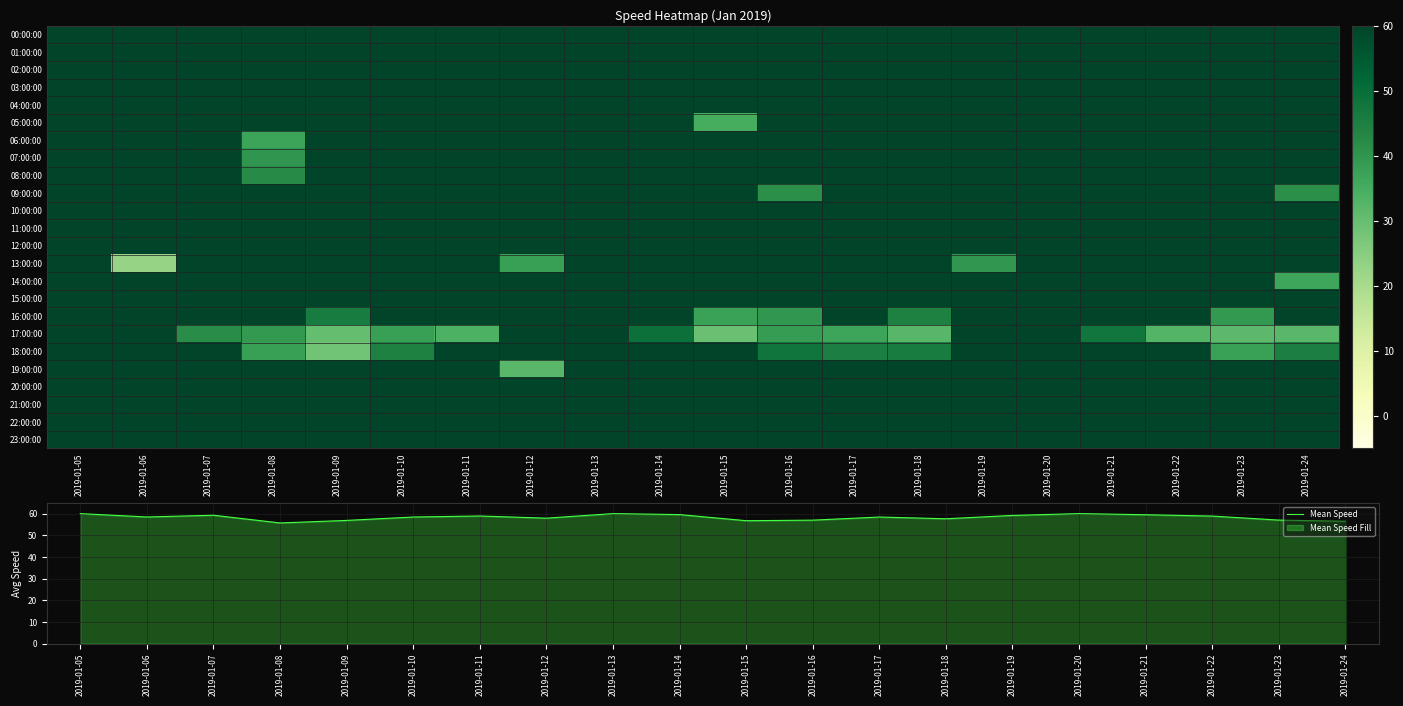

Reading left to right, list all the values displayed in this chart.

00:00:00: 2019-01-05=60.0	2019-01-06=60.0	2019-01-07=60.0	2019-01-08=60.0	2019-01-09=60.0	2019-01-10=60.0	2019-01-11=60.0	2019-01-12=60.0	2019-01-13=60.0	2019-01-14=60.0	2019-01-15=60.0	2019-01-16=60.0	2019-01-17=60.0	2019-01-18=60.0	2019-01-19=60.0	2019-01-20=60.0	2019-01-21=60.0	2019-01-22=60.0	2019-01-23=60.0	2019-01-24=60.0
01:00:00: 2019-01-05=60.0	2019-01-06=60.0	2019-01-07=60.0	2019-01-08=60.0	2019-01-09=60.0	2019-01-10=60.0	2019-01-11=60.0	2019-01-12=60.0	2019-01-13=60.0	2019-01-14=60.0	2019-01-15=60.0	2019-01-16=60.0	2019-01-17=60.0	2019-01-18=60.0	2019-01-19=60.0	2019-01-20=60.0	2019-01-21=60.0	2019-01-22=60.0	2019-01-23=60.0	2019-01-24=60.0
02:00:00: 2019-01-05=60.0	2019-01-06=60.0	2019-01-07=60.0	2019-01-08=60.0	2019-01-09=60.0	2019-01-10=60.0	2019-01-11=60.0	2019-01-12=60.0	2019-01-13=60.0	2019-01-14=60.0	2019-01-15=60.0	2019-01-16=60.0	2019-01-17=60.0	2019-01-18=60.0	2019-01-19=60.0	2019-01-20=60.0	2019-01-21=60.0	2019-01-22=60.0	2019-01-23=60.0	2019-01-24=60.0
03:00:00: 2019-01-05=60.0	2019-01-06=60.0	2019-01-07=60.0	2019-01-08=60.0	2019-01-09=60.0	2019-01-10=60.0	2019-01-11=60.0	2019-01-12=60.0	2019-01-13=60.0	2019-01-14=60.0	2019-01-15=60.0	2019-01-16=60.0	2019-01-17=60.0	2019-01-18=60.0	2019-01-19=60.0	2019-01-20=60.0	2019-01-21=60.0	2019-01-22=60.0	2019-01-23=60.0	2019-01-24=60.0
04:00:00: 2019-01-05=60.0	2019-01-06=60.0	2019-01-07=60.0	2019-01-08=60.0	2019-01-09=60.0	2019-01-10=60.0	2019-01-11=60.0	2019-01-12=60.0	2019-01-13=60.0	2019-01-14=60.0	2019-01-15=60.0	2019-01-16=60.0	2019-01-17=60.0	2019-01-18=60.0	2019-01-19=60.0	2019-01-20=60.0	2019-01-21=60.0	2019-01-22=60.0	2019-01-23=60.0	2019-01-24=60.0
05:00:00: 2019-01-05=60.0	2019-01-06=60.0	2019-01-07=60.0	2019-01-08=60.0	2019-01-09=60.0	2019-01-10=60.0	2019-01-11=60.0	2019-01-12=60.0	2019-01-13=60.0	2019-01-14=60.0	2019-01-15=34.9	2019-01-16=60.0	2019-01-17=60.0	2019-01-18=60.0	2019-01-19=60.0	2019-01-20=60.0	2019-01-21=60.0	2019-01-22=60.0	2019-01-23=60.0	2019-01-24=60.0
06:00:00: 2019-01-05=60.0	2019-01-06=60.0	2019-01-07=60.0	2019-01-08=37.0	2019-01-09=60.0	2019-01-10=60.0	2019-01-11=60.0	2019-01-12=60.0	2019-01-13=60.0	2019-01-14=60.0	2019-01-15=60.0	2019-01-16=60.0	2019-01-17=60.0	2019-01-18=60.0	2019-01-19=60.0	2019-01-20=60.0	2019-01-21=60.0	2019-01-22=60.0	2019-01-23=60.0	2019-01-24=60.0
07:00:00: 2019-01-05=60.0	2019-01-06=60.0	2019-01-07=60.0	2019-01-08=40.1	2019-01-09=60.0	2019-01-10=60.0	2019-01-11=60.0	2019-01-12=60.0	2019-01-13=60.0	2019-01-14=60.0	2019-01-15=60.0	2019-01-16=60.0	2019-01-17=60.0	2019-01-18=60.0	2019-01-19=60.0	2019-01-20=60.0	2019-01-21=60.0	2019-01-22=60.0	2019-01-23=60.0	2019-01-24=60.0
08:00:00: 2019-01-05=60.0	2019-01-06=60.0	2019-01-07=60.0	2019-01-08=42.4	2019-01-09=60.0	2019-01-10=60.0	2019-01-11=60.0	2019-01-12=60.0	2019-01-13=60.0	2019-01-14=60.0	2019-01-15=60.0	2019-01-16=60.0	2019-01-17=60.0	2019-01-18=60.0	2019-01-19=60.0	2019-01-20=60.0	2019-01-21=60.0	2019-01-22=60.0	2019-01-23=60.0	2019-01-24=60.0
09:00:00: 2019-01-05=60.0	2019-01-06=60.0	2019-01-07=60.0	2019-01-08=60.0	2019-01-09=60.0	2019-01-10=60.0	2019-01-11=60.0	2019-01-12=60.0	2019-01-13=60.0	2019-01-14=60.0	2019-01-15=60.0	2019-01-16=41.4	2019-01-17=60.0	2019-01-18=60.0	2019-01-19=60.0	2019-01-20=60.0	2019-01-21=60.0	2019-01-22=60.0	2019-01-23=60.0	2019-01-24=41.5
10:00:00: 2019-01-05=60.0	2019-01-06=60.0	2019-01-07=60.0	2019-01-08=60.0	2019-01-09=60.0	2019-01-10=60.0	2019-01-11=60.0	2019-01-12=60.0	2019-01-13=60.0	2019-01-14=60.0	2019-01-15=60.0	2019-01-16=60.0	2019-01-17=60.0	2019-01-18=60.0	2019-01-19=60.0	2019-01-20=60.0	2019-01-21=60.0	2019-01-22=60.0	2019-01-23=60.0	2019-01-24=60.0
11:00:00: 2019-01-05=60.0	2019-01-06=60.0	2019-01-07=60.0	2019-01-08=60.0	2019-01-09=60.0	2019-01-10=60.0	2019-01-11=60.0	2019-01-12=60.0	2019-01-13=60.0	2019-01-14=60.0	2019-01-15=60.0	2019-01-16=60.0	2019-01-17=60.0	2019-01-18=60.0	2019-01-19=60.0	2019-01-20=60.0	2019-01-21=60.0	2019-01-22=60.0	2019-01-23=60.0	2019-01-24=60.0
12:00:00: 2019-01-05=60.0	2019-01-06=60.0	2019-01-07=60.0	2019-01-08=60.0	2019-01-09=60.0	2019-01-10=60.0	2019-01-11=60.0	2019-01-12=60.0	2019-01-13=60.0	2019-01-14=60.0	2019-01-15=60.0	2019-01-16=60.0	2019-01-17=60.0	2019-01-18=60.0	2019-01-19=60.0	2019-01-20=60.0	2019-01-21=60.0	2019-01-22=60.0	2019-01-23=60.0	2019-01-24=60.0
13:00:00: 2019-01-05=60.0	2019-01-06=22.7	2019-01-07=60.0	2019-01-08=60.0	2019-01-09=60.0	2019-01-10=60.0	2019-01-11=60.0	2019-01-12=37.9	2019-01-13=60.0	2019-01-14=60.0	2019-01-15=60.0	2019-01-16=60.0	2019-01-17=60.0	2019-01-18=60.0	2019-01-19=39.8	2019-01-20=60.0	2019-01-21=60.0	2019-01-22=60.0	2019-01-23=60.0	2019-01-24=60.0
14:00:00: 2019-01-05=60.0	2019-01-06=60.0	2019-01-07=60.0	2019-01-08=60.0	2019-01-09=60.0	2019-01-10=60.0	2019-01-11=60.0	2019-01-12=60.0	2019-01-13=60.0	2019-01-14=60.0	2019-01-15=60.0	2019-01-16=60.0	2019-01-17=60.0	2019-01-18=60.0	2019-01-19=60.0	2019-01-20=60.0	2019-01-21=60.0	2019-01-22=60.0	2019-01-23=60.0	2019-01-24=36.5
15:00:00: 2019-01-05=60.0	2019-01-06=60.0	2019-01-07=60.0	2019-01-08=60.0	2019-01-09=60.0	2019-01-10=60.0	2019-01-11=60.0	2019-01-12=60.0	2019-01-13=60.0	2019-01-14=60.0	2019-01-15=60.0	2019-01-16=60.0	2019-01-17=60.0	2019-01-18=60.0	2019-01-19=60.0	2019-01-20=60.0	2019-01-21=60.0	2019-01-22=60.0	2019-01-23=60.0	2019-01-24=60.0
16:00:00: 2019-01-05=60.0	2019-01-06=60.0	2019-01-07=60.0	2019-01-08=60.0	2019-01-09=46.1	2019-01-10=60.0	2019-01-11=60.0	2019-01-12=60.0	2019-01-13=60.0	2019-01-14=60.0	2019-01-15=37.2	2019-01-16=39.9	2019-01-17=60.0	2019-01-18=44.5	2019-01-19=60.0	2019-01-20=60.0	2019-01-21=60.0	2019-01-22=60.0	2019-01-23=39.4	2019-01-24=60.0
17:00:00: 2019-01-05=60.0	2019-01-06=60.0	2019-01-07=42.0	2019-01-08=39.4	2019-01-09=30.1	2019-01-10=37.8	2019-01-11=33.6	2019-01-12=60.0	2019-01-13=60.0	2019-01-14=49.2	2019-01-15=29.4	2019-01-16=38.4	2019-01-17=36.9	2019-01-18=32.2	2019-01-19=60.0	2019-01-20=60.0	2019-01-21=47.7	2019-01-22=32.7	2019-01-23=31.3	2019-01-24=32.0
18:00:00: 2019-01-05=60.0	2019-01-06=60.0	2019-01-07=60.0	2019-01-08=37.8	2019-01-09=28.4	2019-01-10=44.6	2019-01-11=60.0	2019-01-12=60.0	2019-01-13=60.0	2019-01-14=60.0	2019-01-15=60.0	2019-01-16=47.9	2019-01-17=45.2	2019-01-18=46.2	2019-01-19=60.0	2019-01-20=60.0	2019-01-21=60.0	2019-01-22=60.0	2019-01-23=37.6	2019-01-24=45.2
19:00:00: 2019-01-05=60.0	2019-01-06=60.0	2019-01-07=60.0	2019-01-08=60.0	2019-01-09=60.0	2019-01-10=60.0	2019-01-11=60.0	2019-01-12=31.8	2019-01-13=60.0	2019-01-14=60.0	2019-01-15=60.0	2019-01-16=60.0	2019-01-17=60.0	2019-01-18=60.0	2019-01-19=60.0	2019-01-20=60.0	2019-01-21=60.0	2019-01-22=60.0	2019-01-23=60.0	2019-01-24=60.0
20:00:00: 2019-01-05=60.0	2019-01-06=60.0	2019-01-07=60.0	2019-01-08=60.0	2019-01-09=60.0	2019-01-10=60.0	2019-01-11=60.0	2019-01-12=60.0	2019-01-13=60.0	2019-01-14=60.0	2019-01-15=60.0	2019-01-16=60.0	2019-01-17=60.0	2019-01-18=60.0	2019-01-19=60.0	2019-01-20=60.0	2019-01-21=60.0	2019-01-22=60.0	2019-01-23=60.0	2019-01-24=60.0
21:00:00: 2019-01-05=60.0	2019-01-06=60.0	2019-01-07=60.0	2019-01-08=60.0	2019-01-09=60.0	2019-01-10=60.0	2019-01-11=60.0	2019-01-12=60.0	2019-01-13=60.0	2019-01-14=60.0	2019-01-15=60.0	2019-01-16=60.0	2019-01-17=60.0	2019-01-18=60.0	2019-01-19=60.0	2019-01-20=60.0	2019-01-21=60.0	2019-01-22=60.0	2019-01-23=60.0	2019-01-24=60.0
22:00:00: 2019-01-05=60.0	2019-01-06=60.0	2019-01-07=60.0	2019-01-08=60.0	2019-01-09=60.0	2019-01-10=60.0	2019-01-11=60.0	2019-01-12=60.0	2019-01-13=60.0	2019-01-14=60.0	2019-01-15=60.0	2019-01-16=60.0	2019-01-17=60.0	2019-01-18=60.0	2019-01-19=60.0	2019-01-20=60.0	2019-01-21=60.0	2019-01-22=60.0	2019-01-23=60.0	2019-01-24=60.0
23:00:00: 2019-01-05=60.0	2019-01-06=60.0	2019-01-07=60.0	2019-01-08=60.0	2019-01-09=60.0	2019-01-10=60.0	2019-01-11=60.0	2019-01-12=60.0	2019-01-13=60.0	2019-01-14=60.0	2019-01-15=60.0	2019-01-16=60.0	2019-01-17=60.0	2019-01-18=60.0	2019-01-19=60.0	2019-01-20=60.0	2019-01-21=60.0	2019-01-22=60.0	2019-01-23=60.0	2019-01-24=60.0
Mean Speed: 2019-01-05=60.0	2019-01-06=58.4	2019-01-07=59.2	2019-01-08=55.7	2019-01-09=56.9	2019-01-10=58.4	2019-01-11=58.9	2019-01-12=57.9	2019-01-13=60.0	2019-01-14=59.5	2019-01-15=56.7	2019-01-16=57.0	2019-01-17=58.4	2019-01-18=57.6	2019-01-19=59.2	2019-01-20=60.0	2019-01-21=59.5	2019-01-22=58.9	2019-01-23=57.0	2019-01-24=56.5